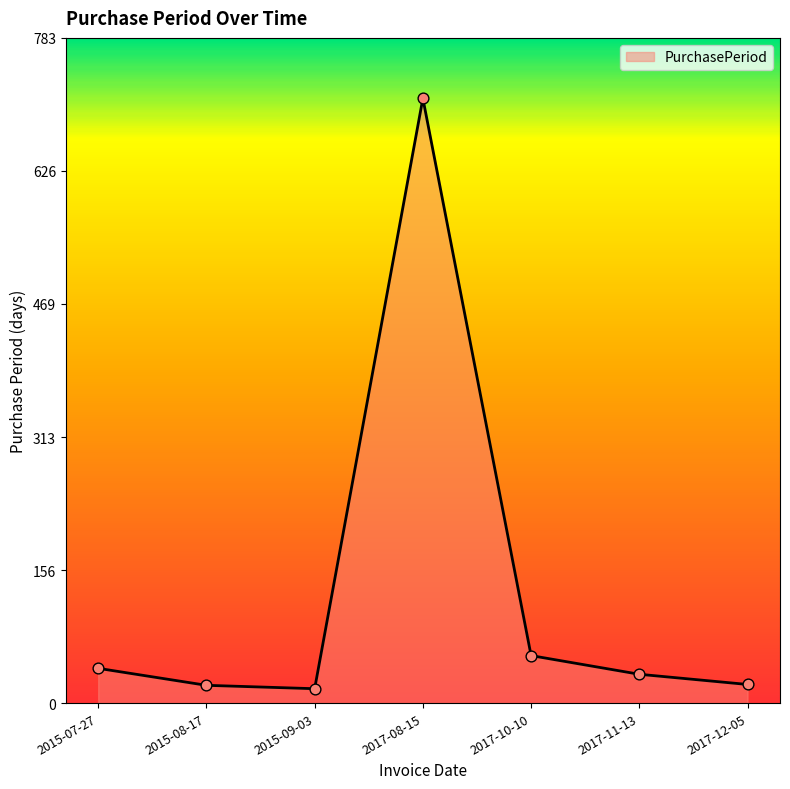

What is the change in value from 2015-08-17 to 2017-10-10?

+35